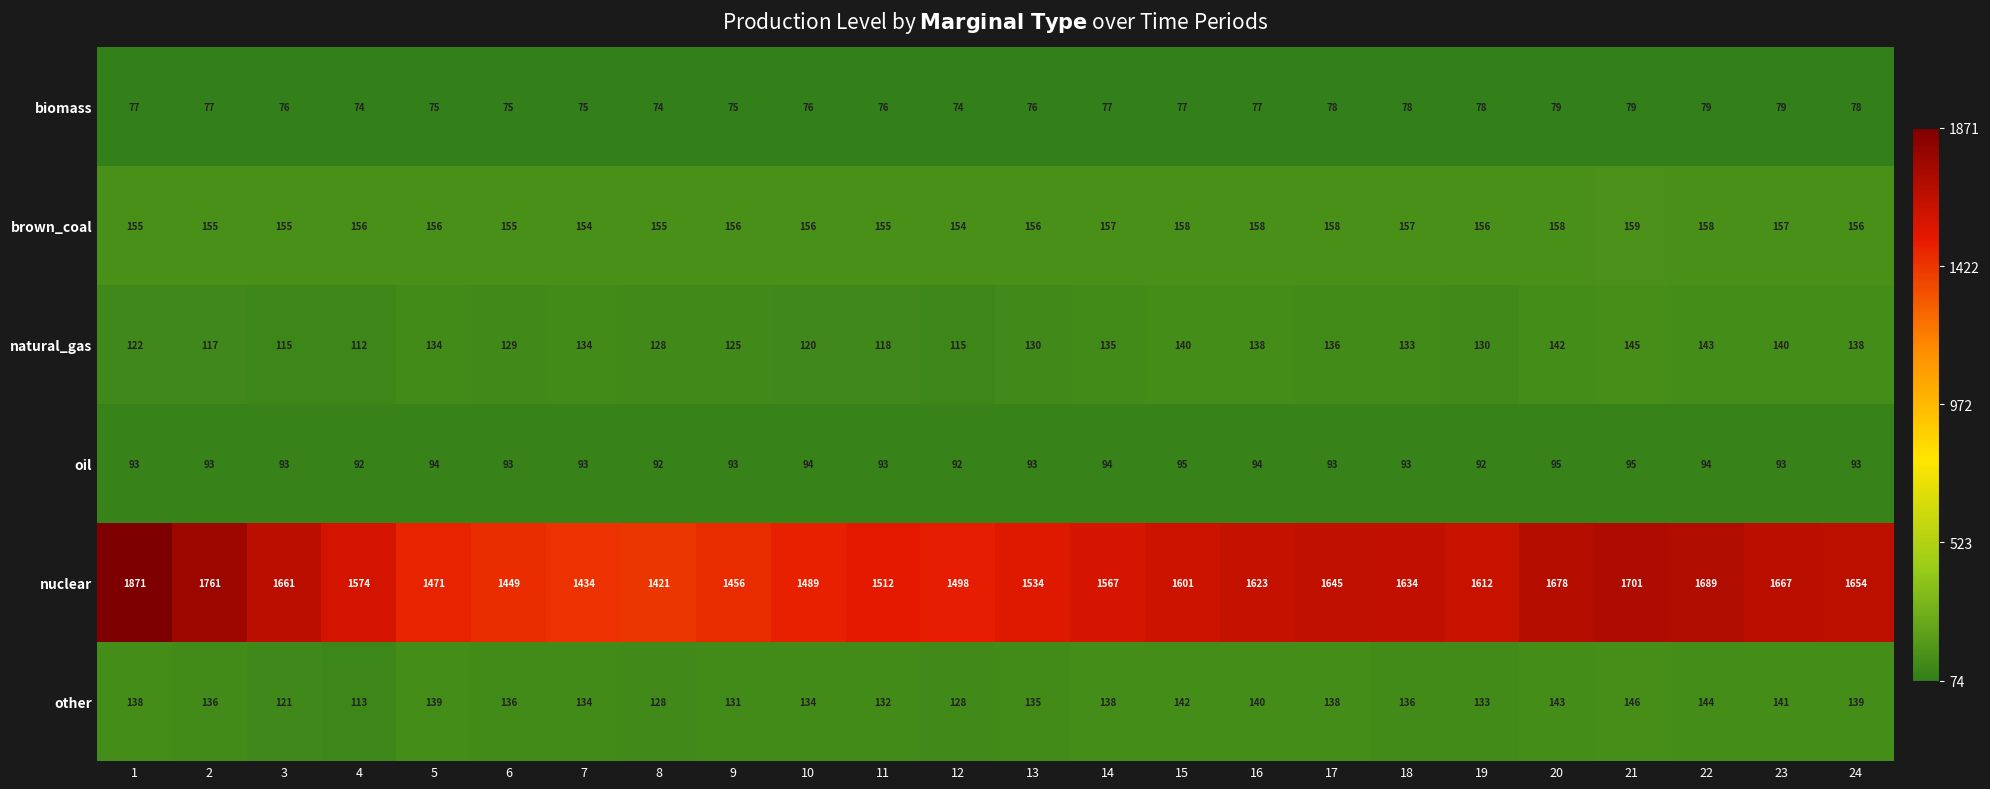

At how many categories does at least one series exceed 797?

24